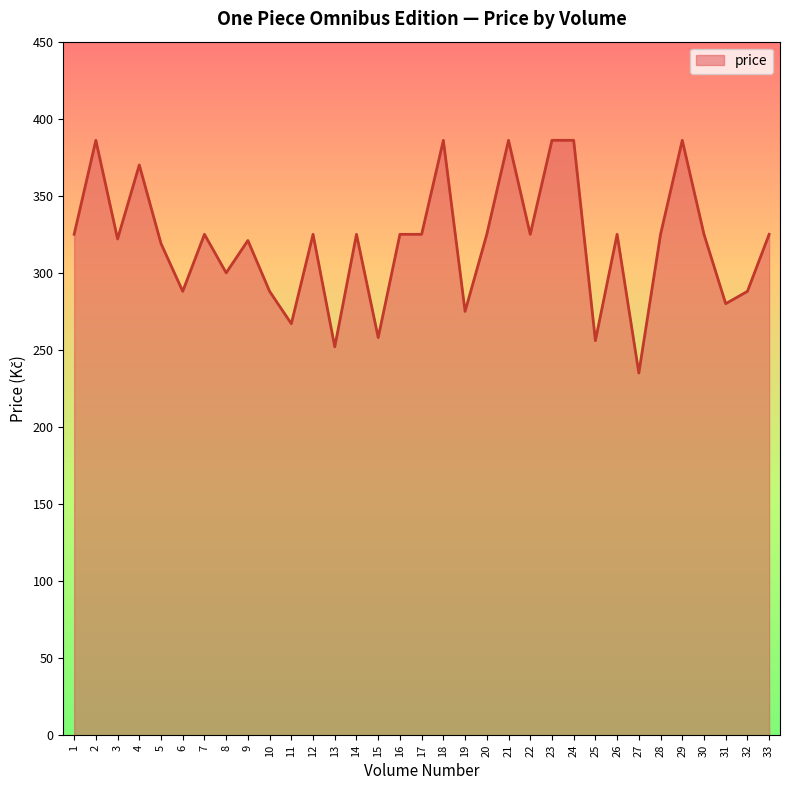

Read the value at 8, to the nearest 50.

300